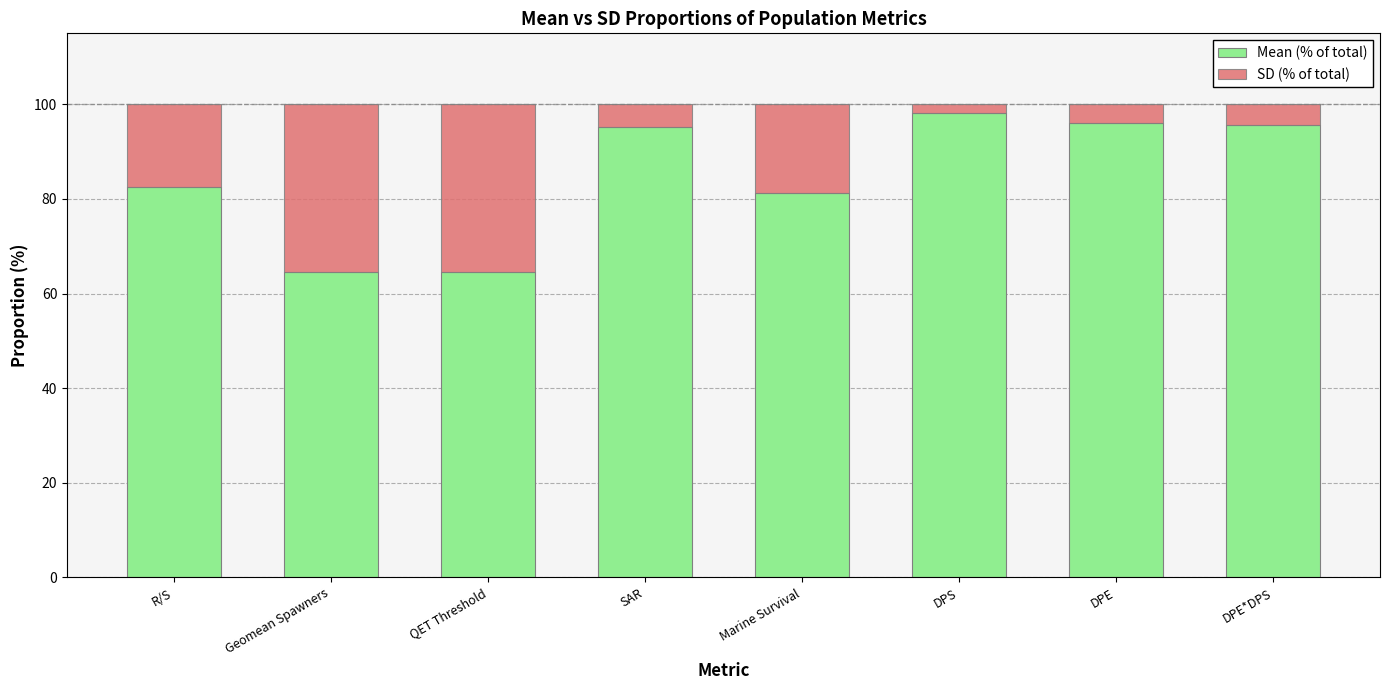

True or false: Mean (% of total) has a value of 37.6 at DPE*DPS.

False